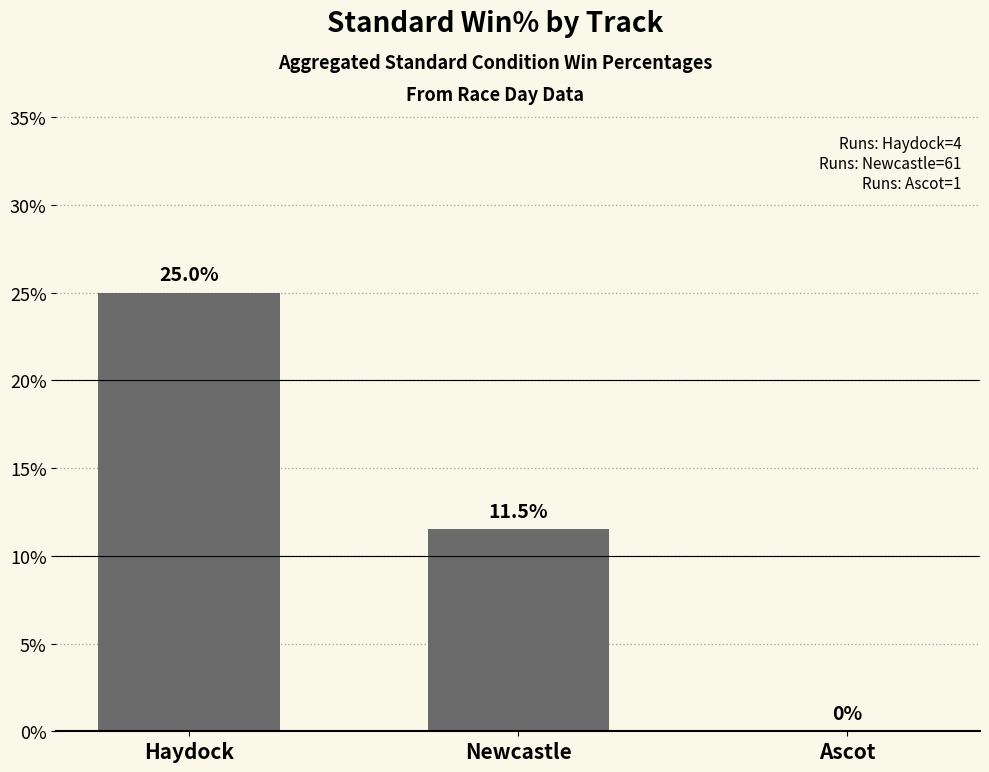

What is the sum of all values?

36.5